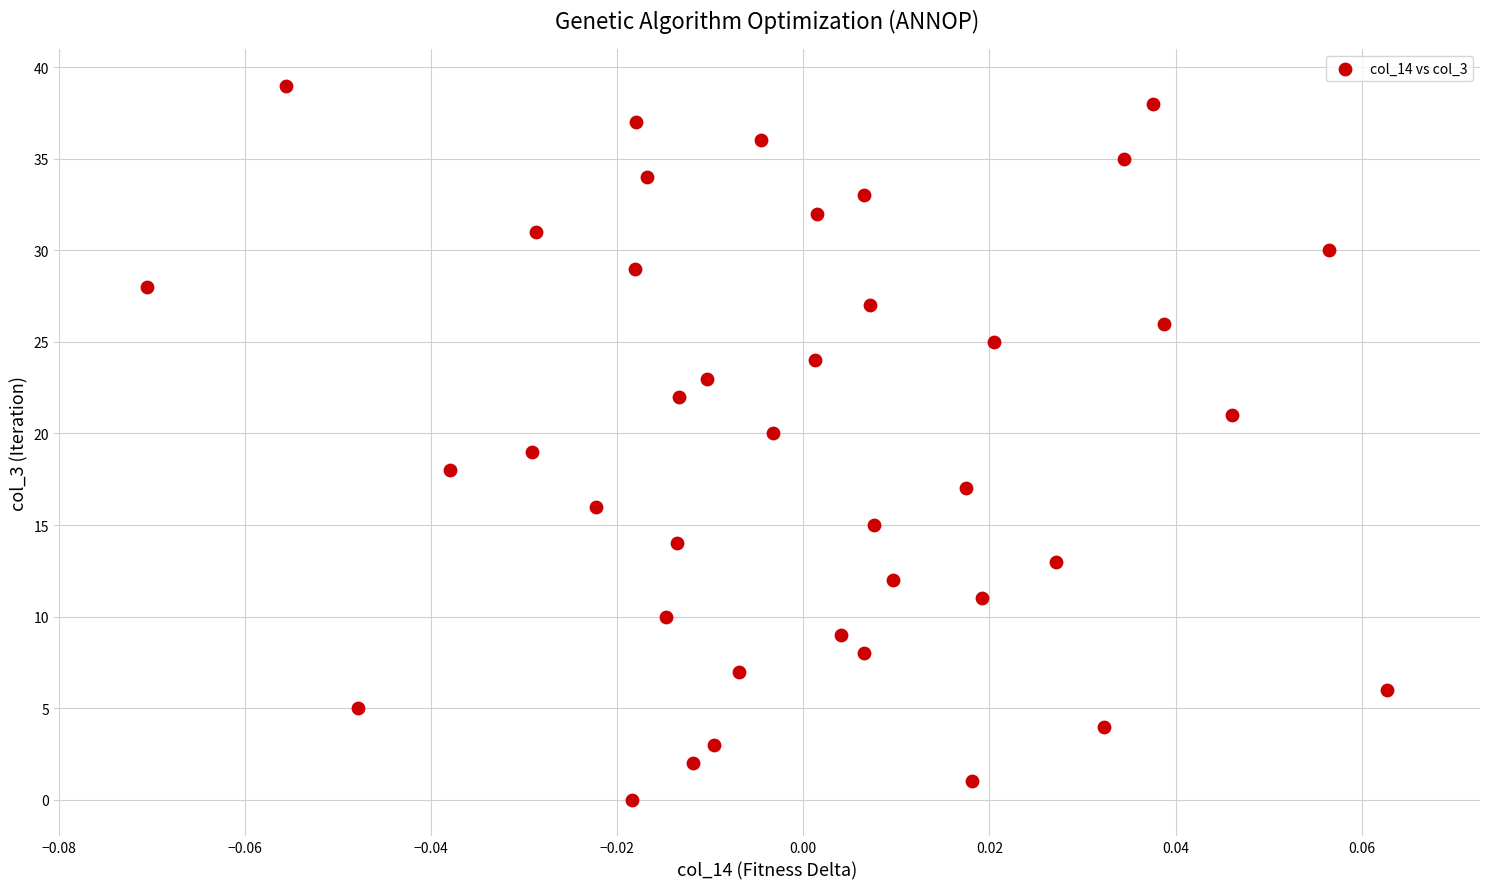

What is the range of Y values (max minus min)?

39